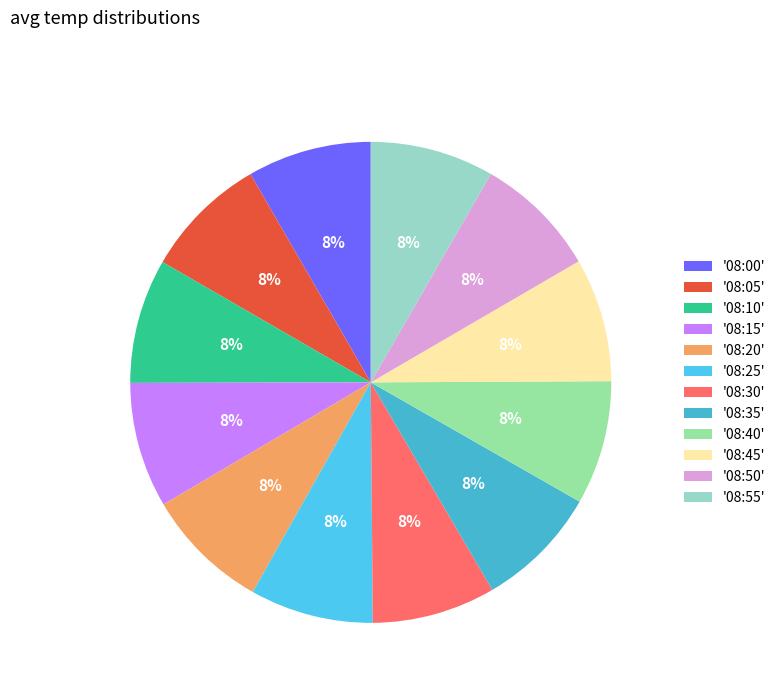

Which slice is the largest?

08:15